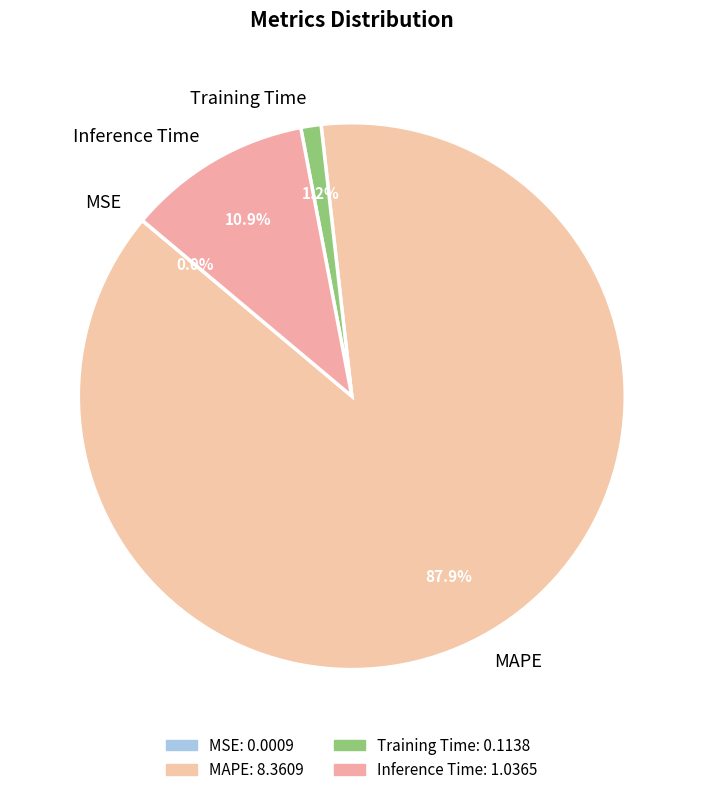

Which slice is the largest?

MAPE